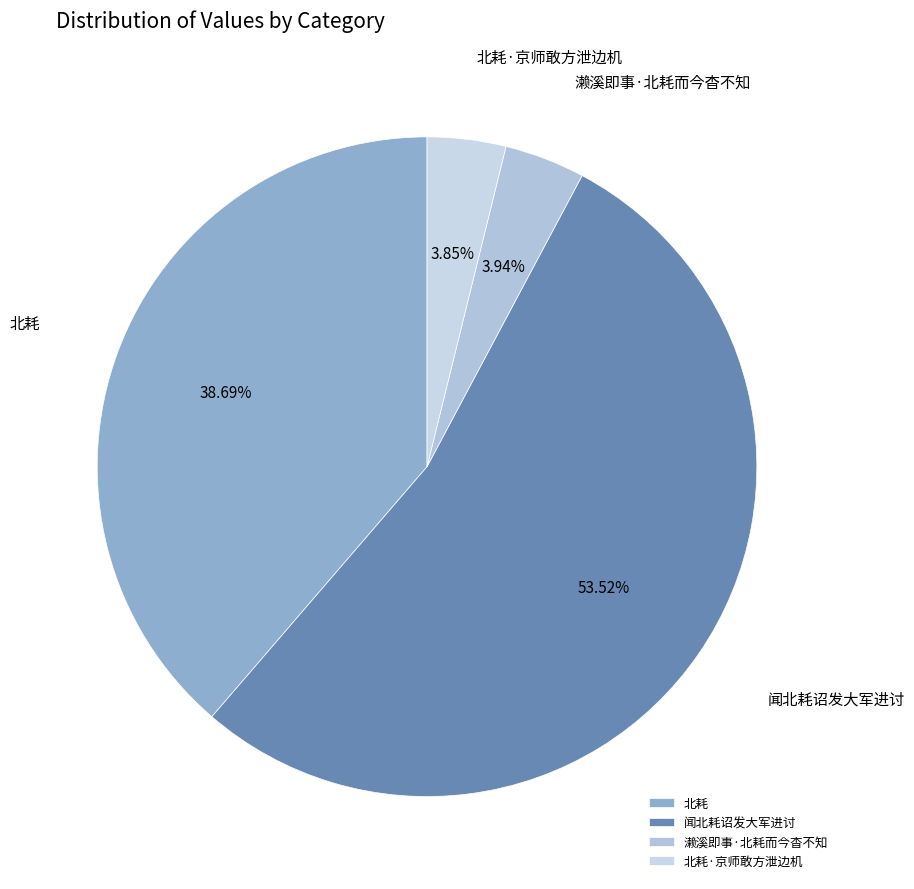

Is it true that 闻北耗诏发大军进讨 is 54% of the pie?

True